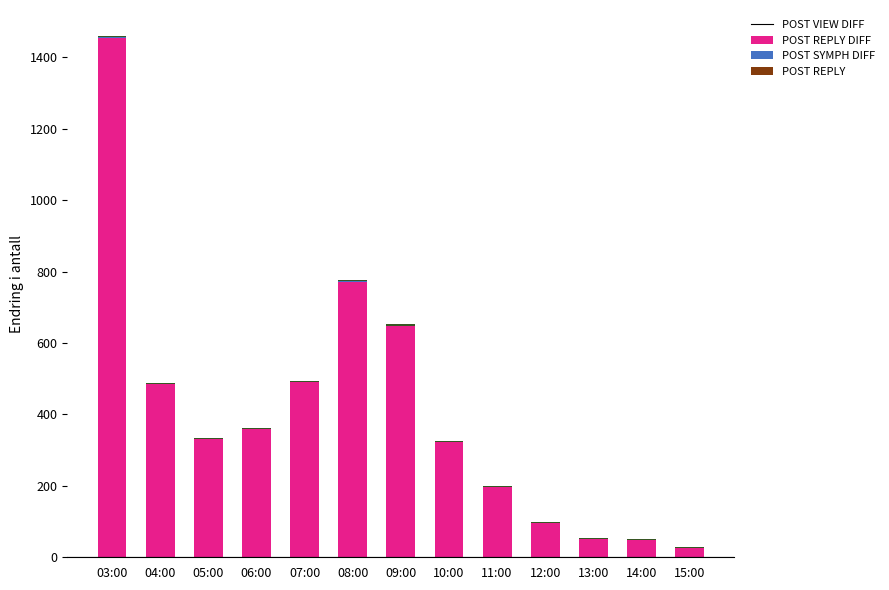

At which category is the sum across all series the highest?

03:00